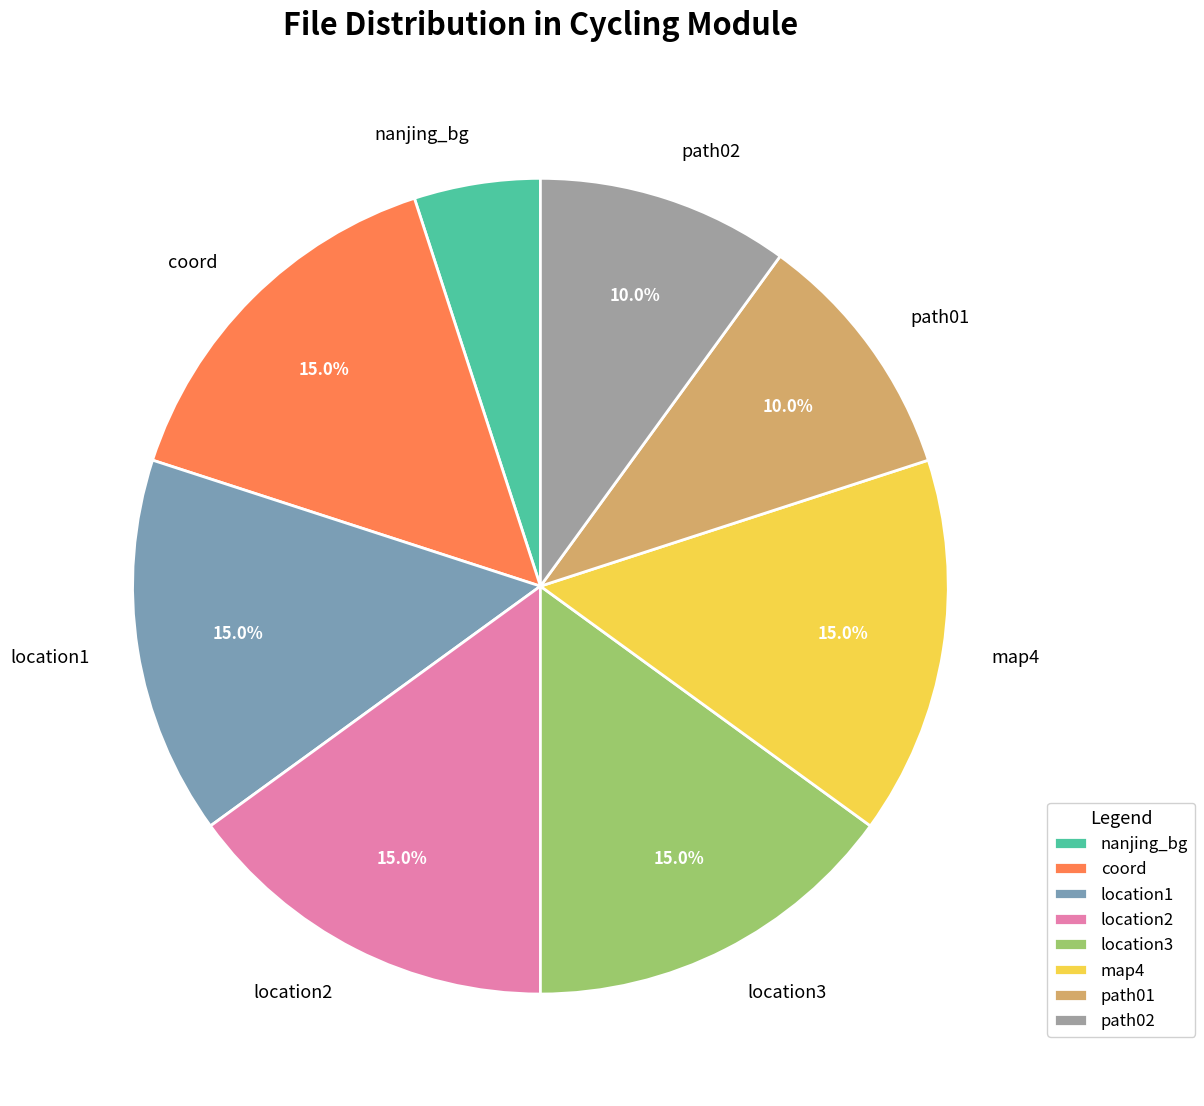

The path01 slice represents 15% of the pie. True or false?

False